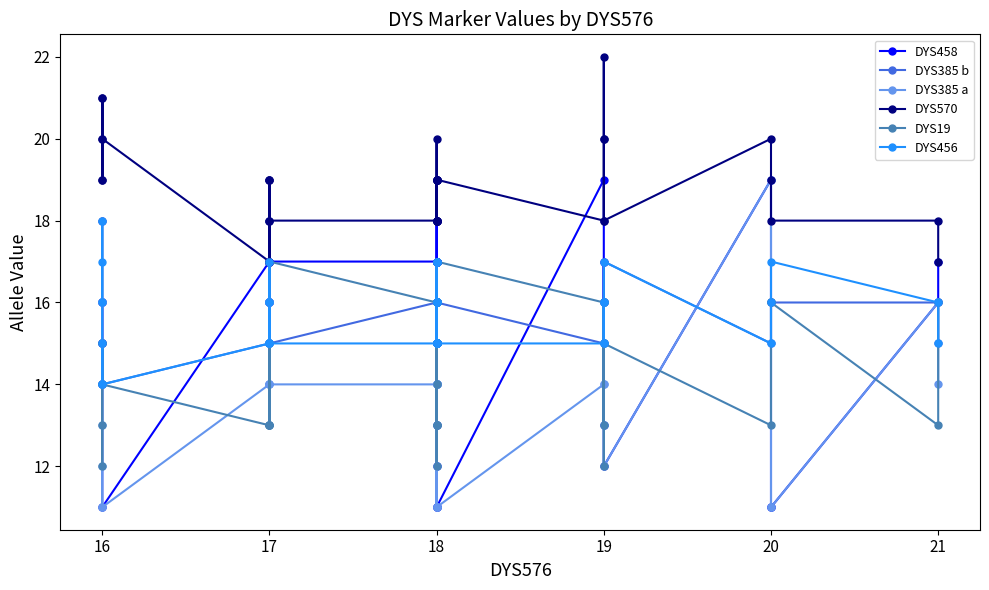

True or false: DYS458 has a value of 11 at 16.

False